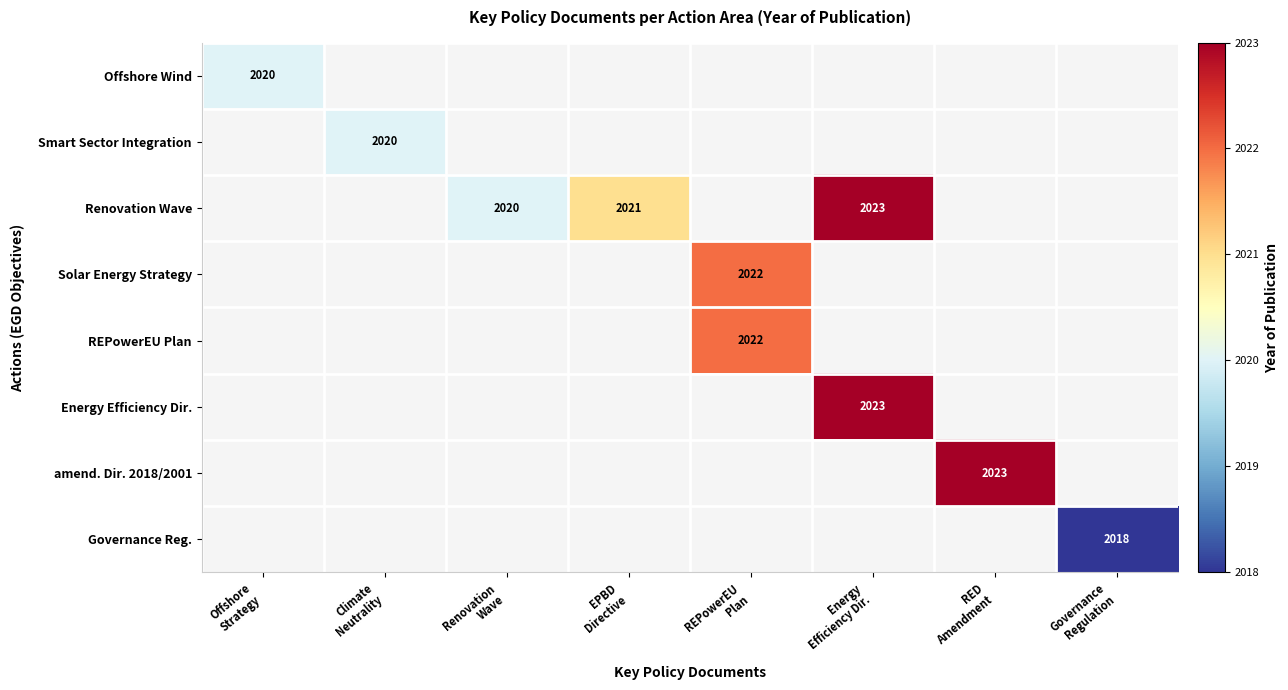

What is the greatest value displayed?

2023.0